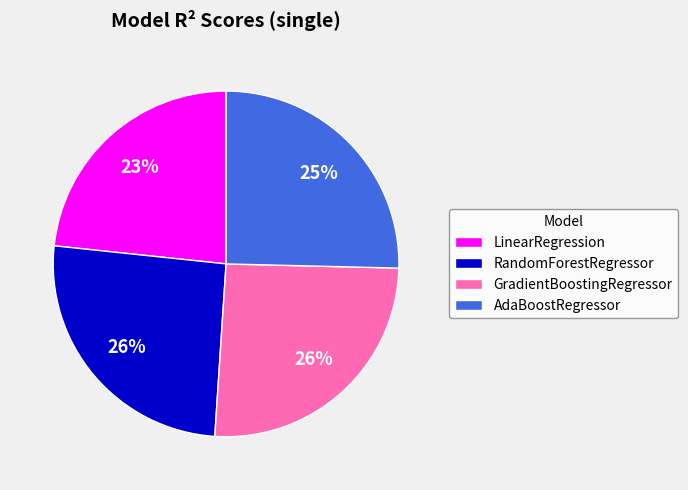

To the nearest percent, what is the average slice percentage?

25%